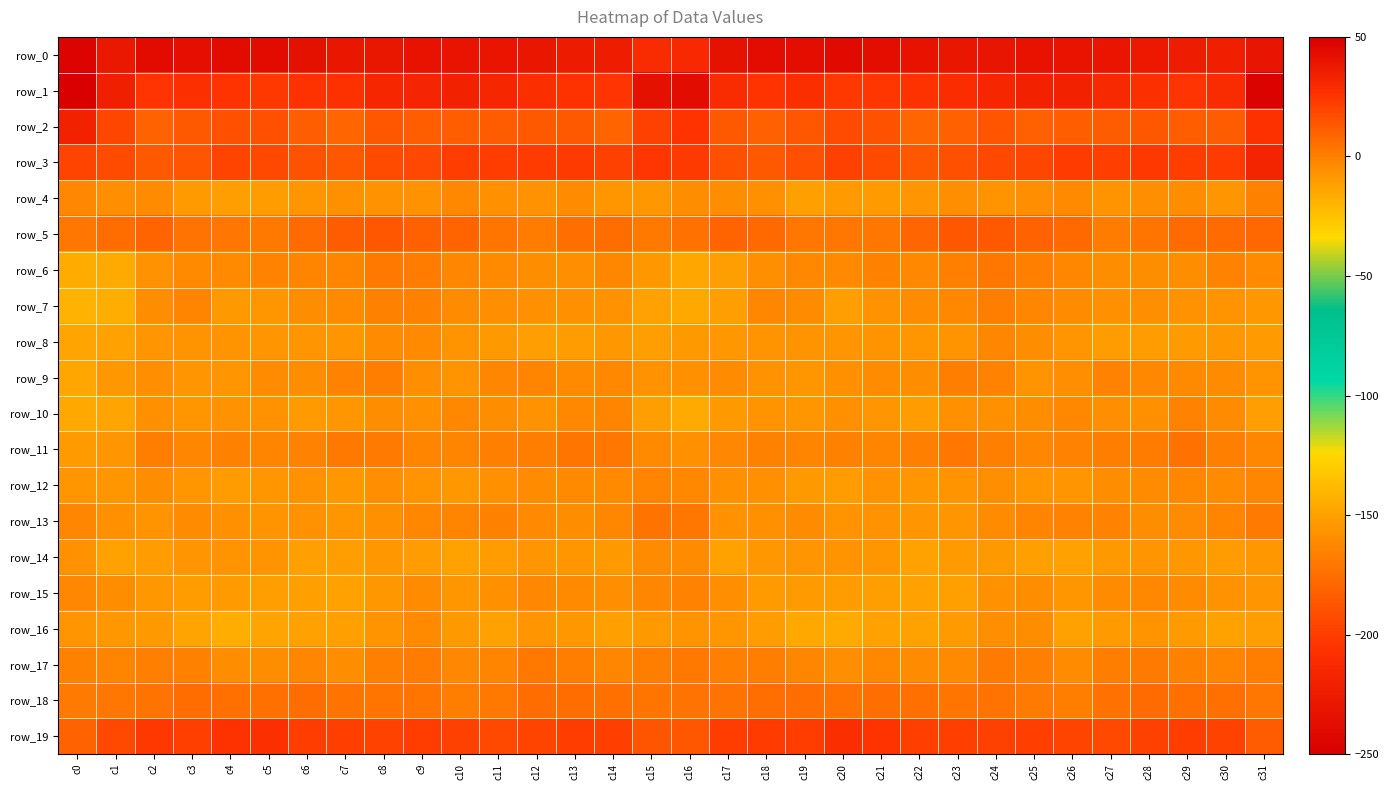

At c4, list the series in order from largest to smallest.

row_19, row_1, row_3, row_2, row_18, row_5, row_11, row_6, row_17, row_13, row_10, row_14, row_8, row_9, row_7, row_15, row_12, row_4, row_16, row_0